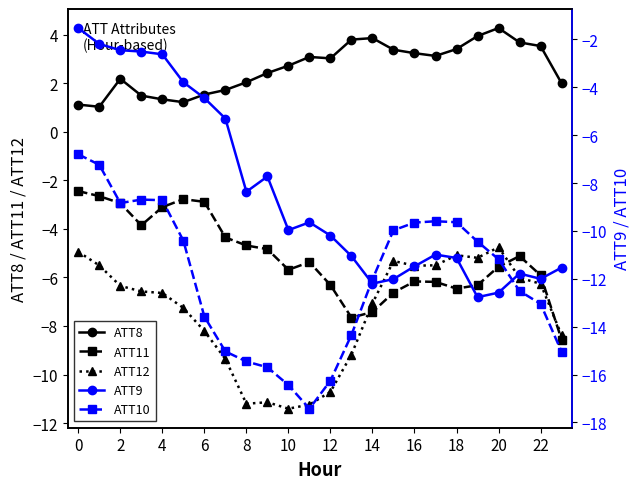

Which label corresponds to the largest value in the chart?

20